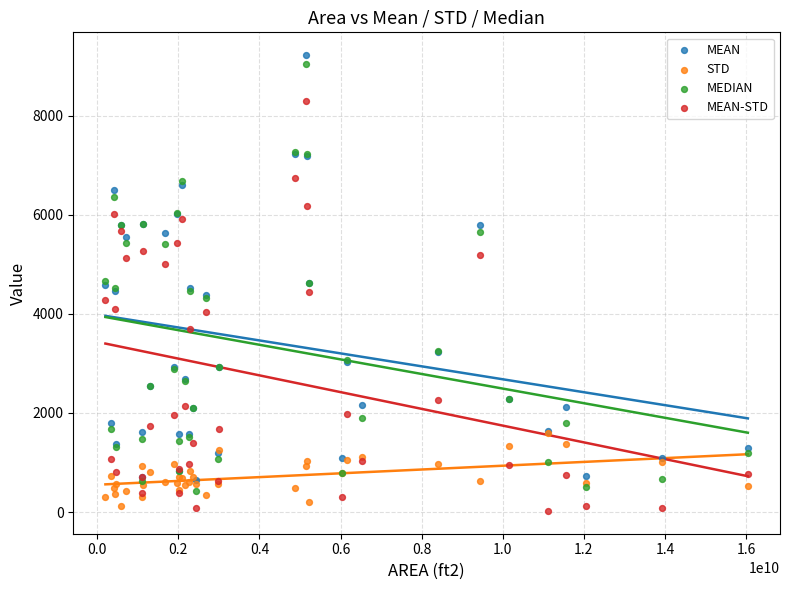

Which series reaches the maximum Y coordinate?

MEAN